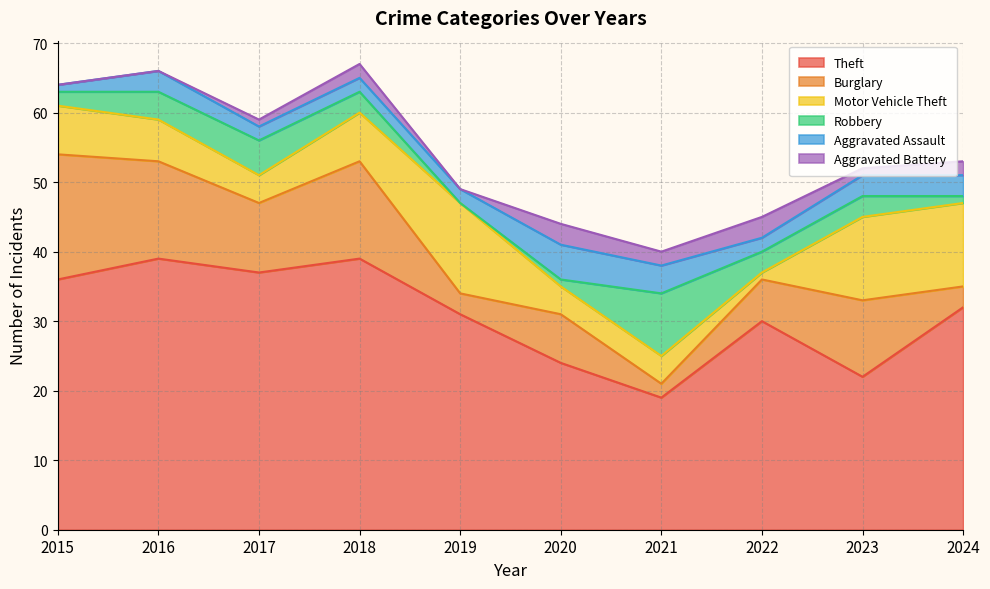

At how many categories does at least one series exceed 37?

2